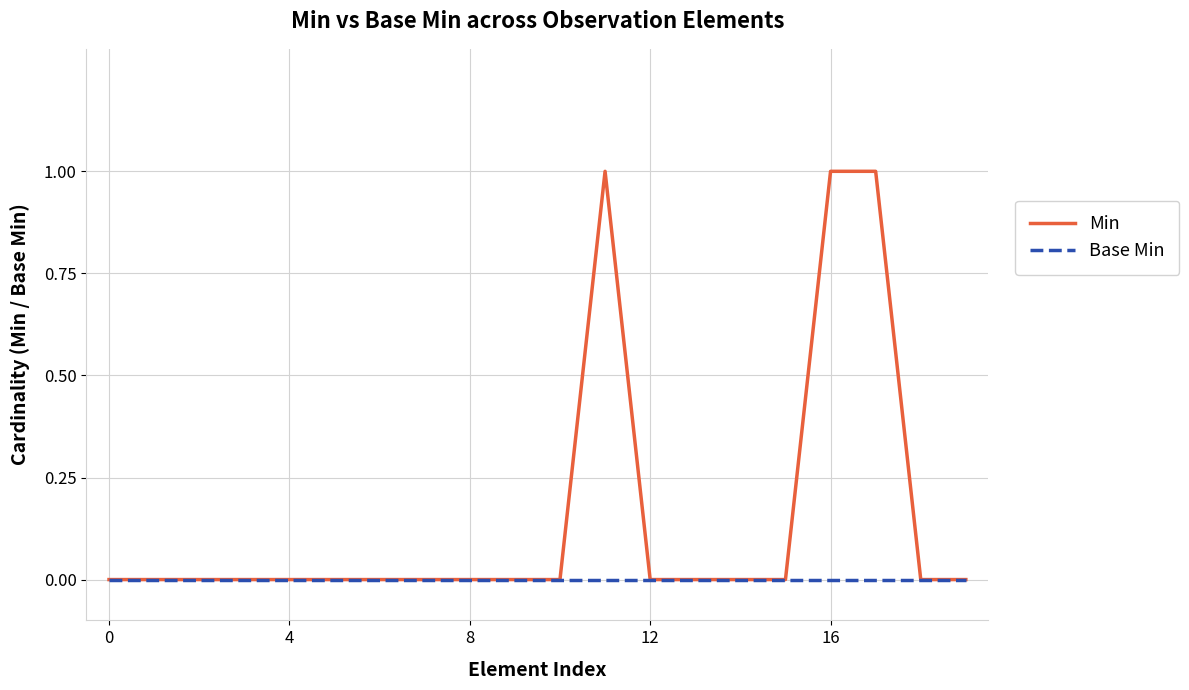

Which series has the widest spread of values?

Min